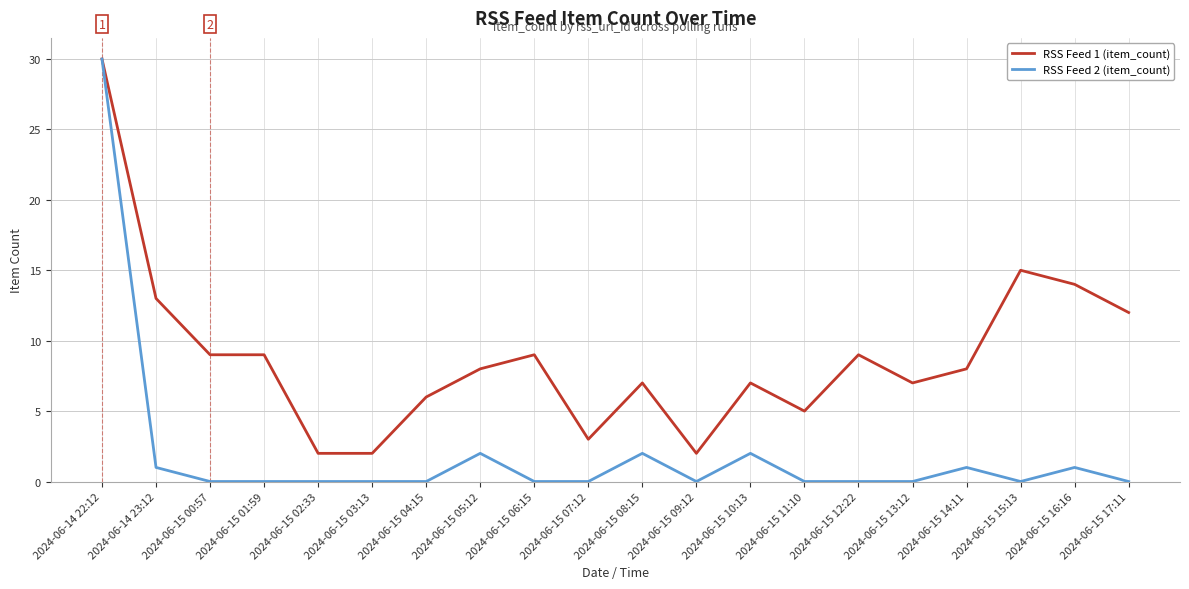

What is the spread (max minus min) of values at 2024-06-15 14:11?

7